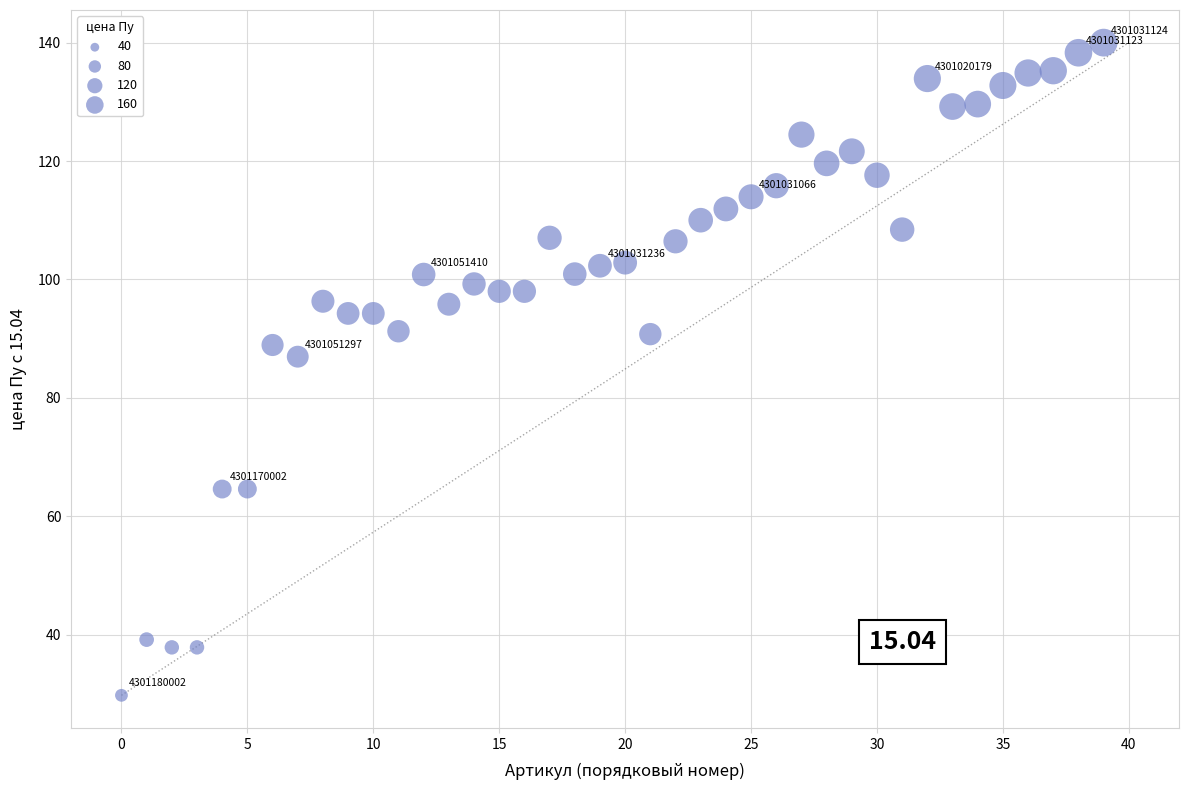

What Y value in the scatter plot is closest to 84?

87.0